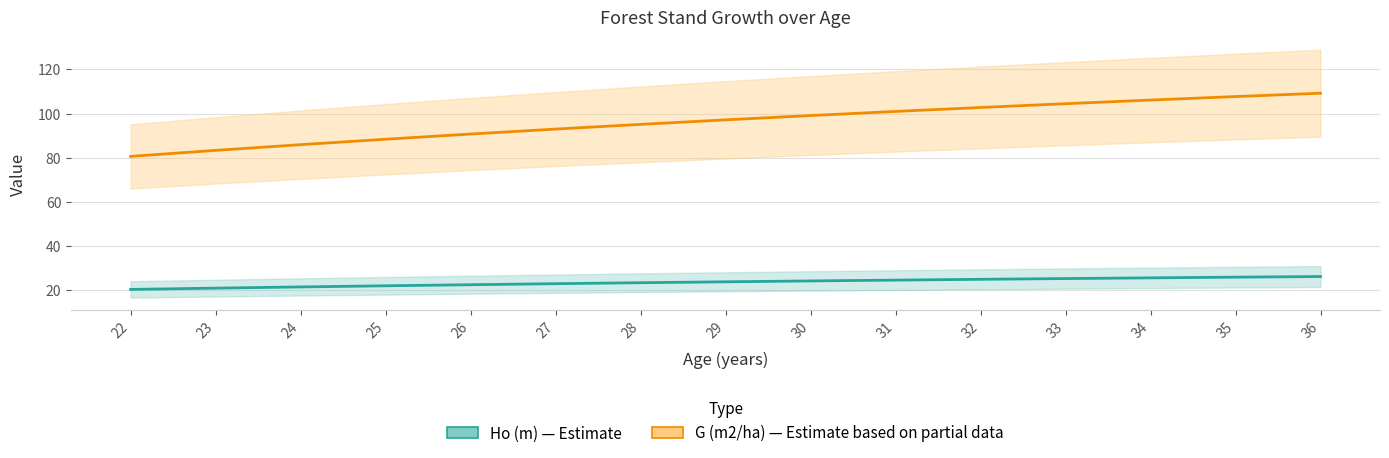

What is the spread (max minus min) of values at 31?

76.3